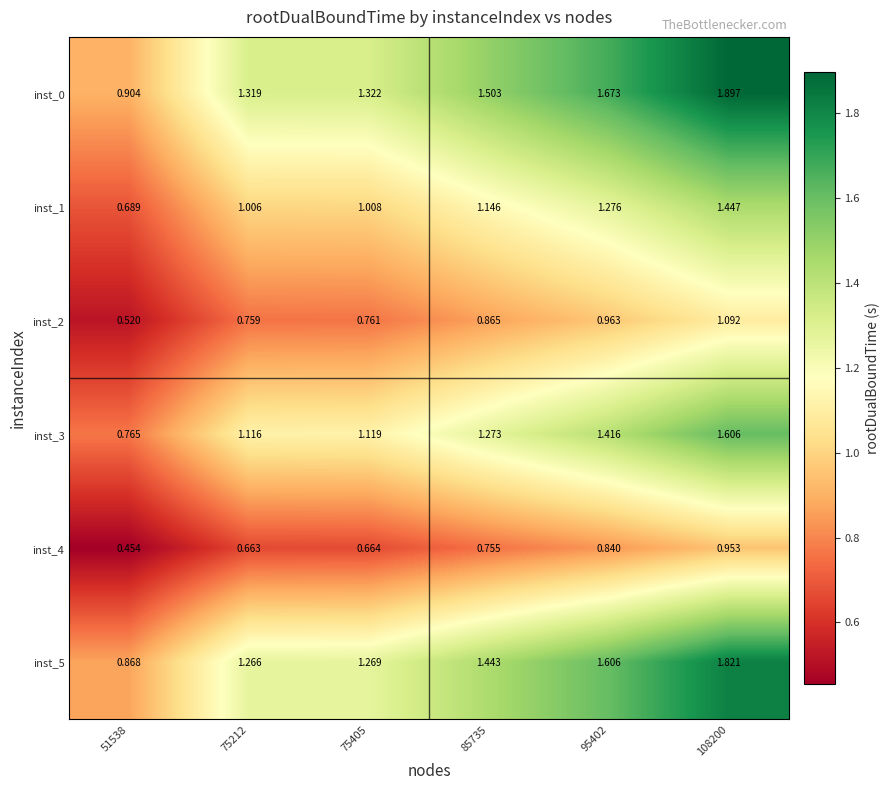

Which label corresponds to the smallest value in the chart?

51538